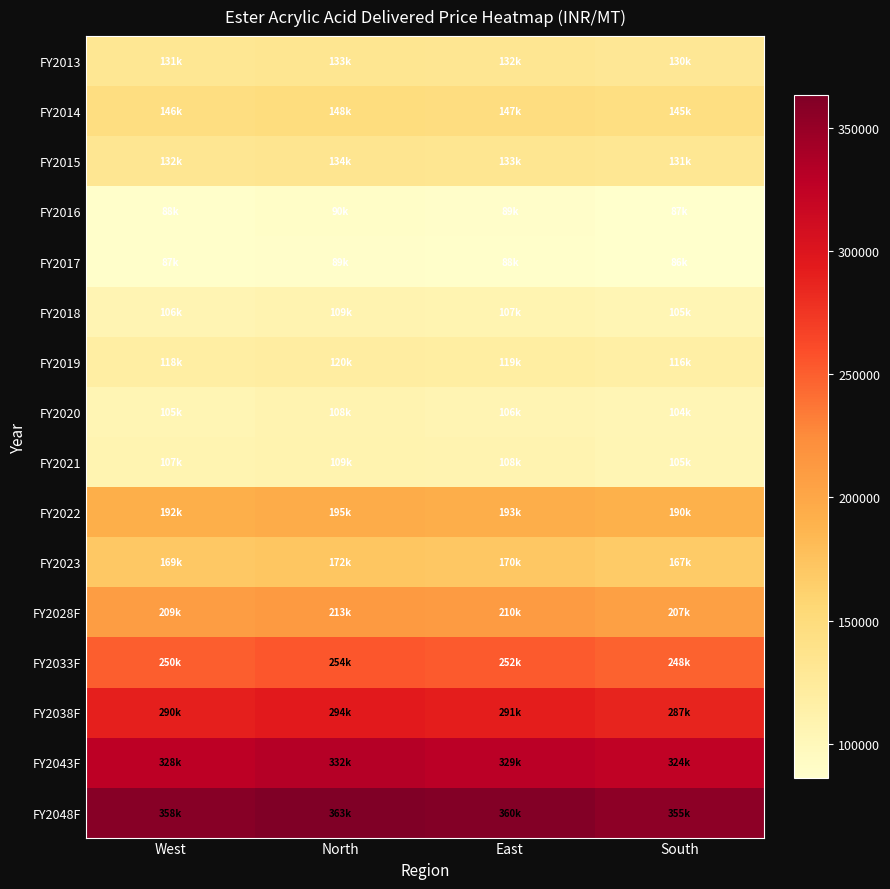

How many distinct data groups are displayed?

16